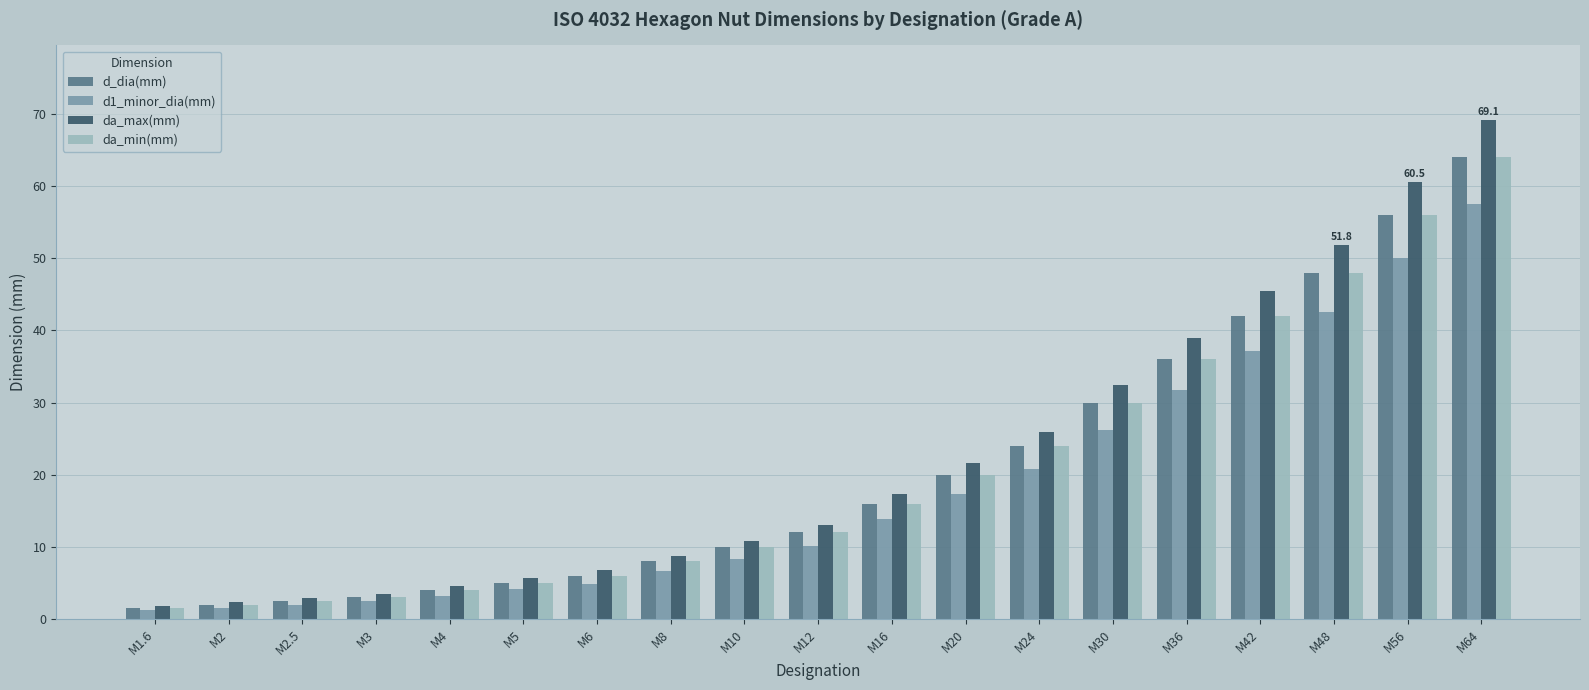

Reading left to right, extract all data points from this chart.

d_dia(mm): 1.6	2.0	2.5	3.0	4.0	5.0	6.0	8.0	10.0	12.0	16.0	20.0	24.0	30.0	36.0	42.0	48.0	56.0	64.0
d1_minor_dia(mm): 1.2	1.6	2.0	2.5	3.2	4.1	4.9	6.6	8.4	10.1	13.8	17.3	20.8	26.2	31.7	37.1	42.6	50.0	57.5
da_max(mm): 1.8	2.3	2.9	3.5	4.6	5.8	6.8	8.8	10.8	13.0	17.3	21.6	25.9	32.4	38.9	45.4	51.8	60.5	69.1
da_min(mm): 1.6	2.0	2.5	3.0	4.0	5.0	6.0	8.0	10.0	12.0	16.0	20.0	24.0	30.0	36.0	42.0	48.0	56.0	64.0